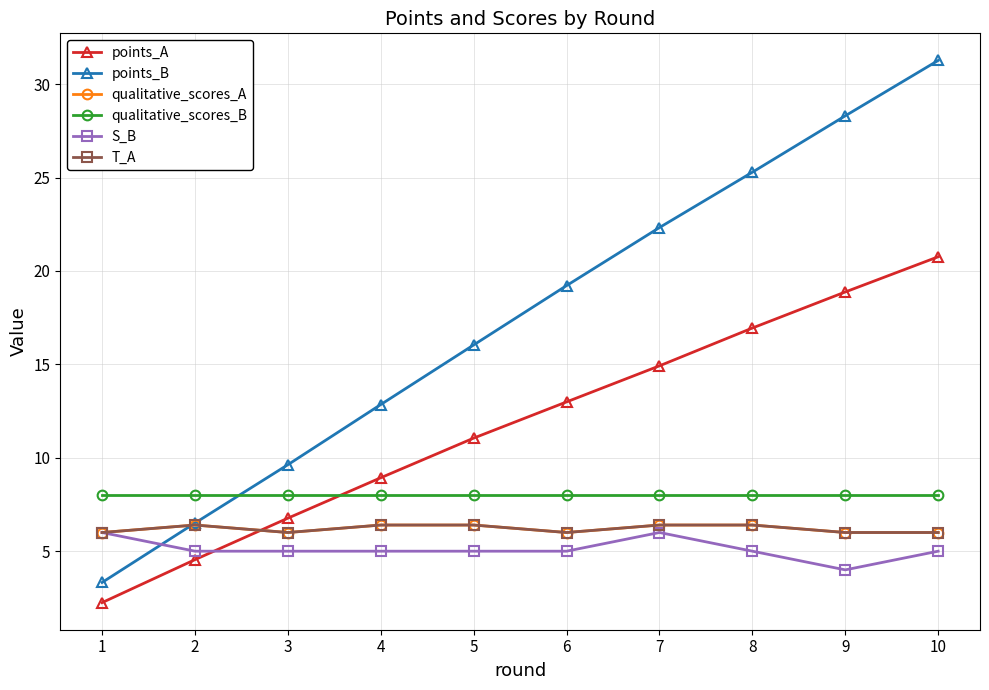

What is the difference between the maximum and minimum values in the qualitative_scores_A series?

0.4